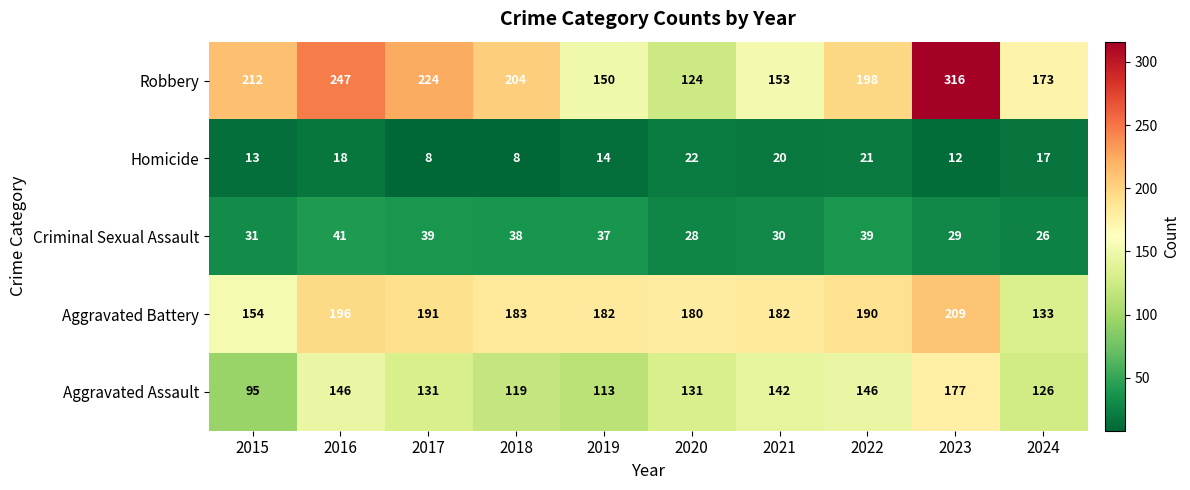

Which category has the highest value across all series?

2023